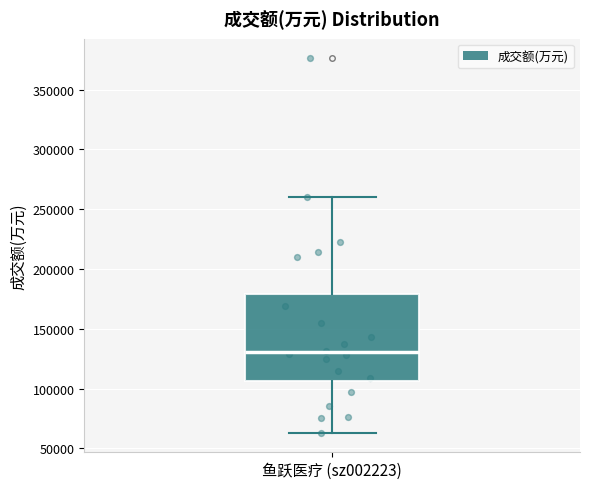

Read this box plot against the y-axis: the position of the median line, the range covered by the box, and the ends of both whiskers. The values are not printed on the chart, so give them approximately, as read against the axis.

median 130000, box 105000 to 180000, whiskers 65000 to 260000